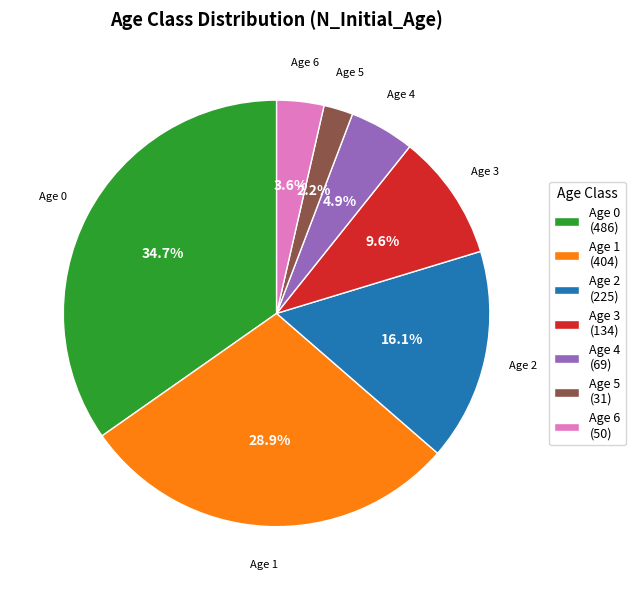

Between Age 6 (50) and Age 5 (31), which is larger?

Age 6 (50)